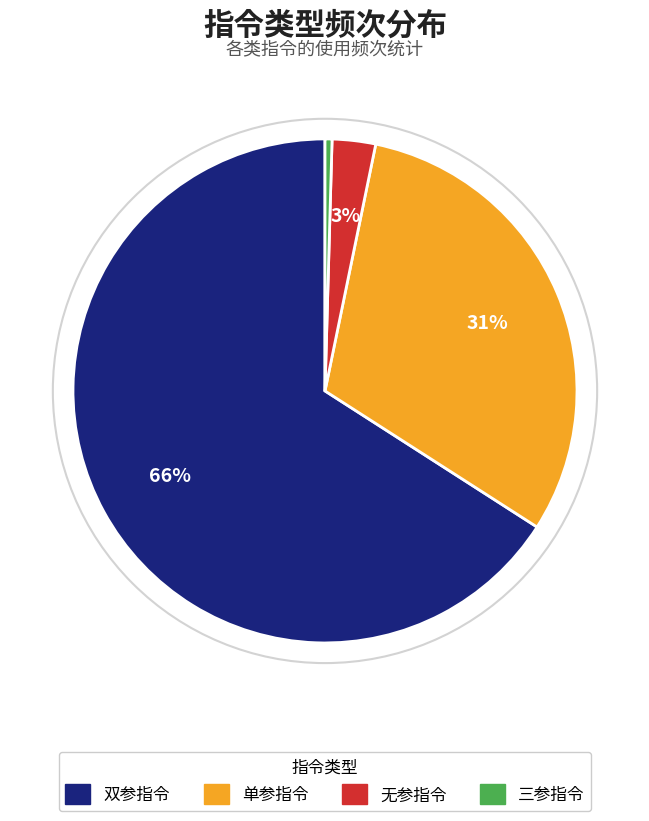

Approximately how many times larger is the value at 无参指令 compared to 单参指令?

0.1